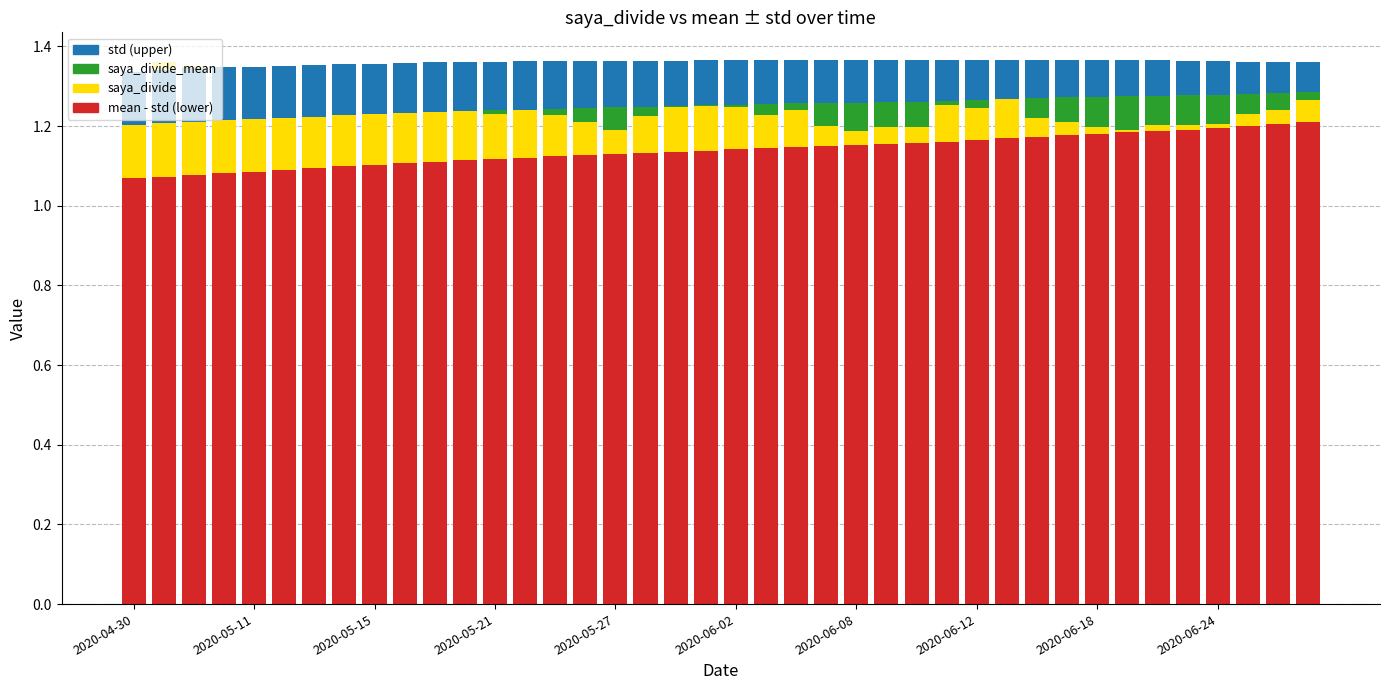

What is the difference between the mean - std (lower) values at 2020-05-21 and 31?

0.1